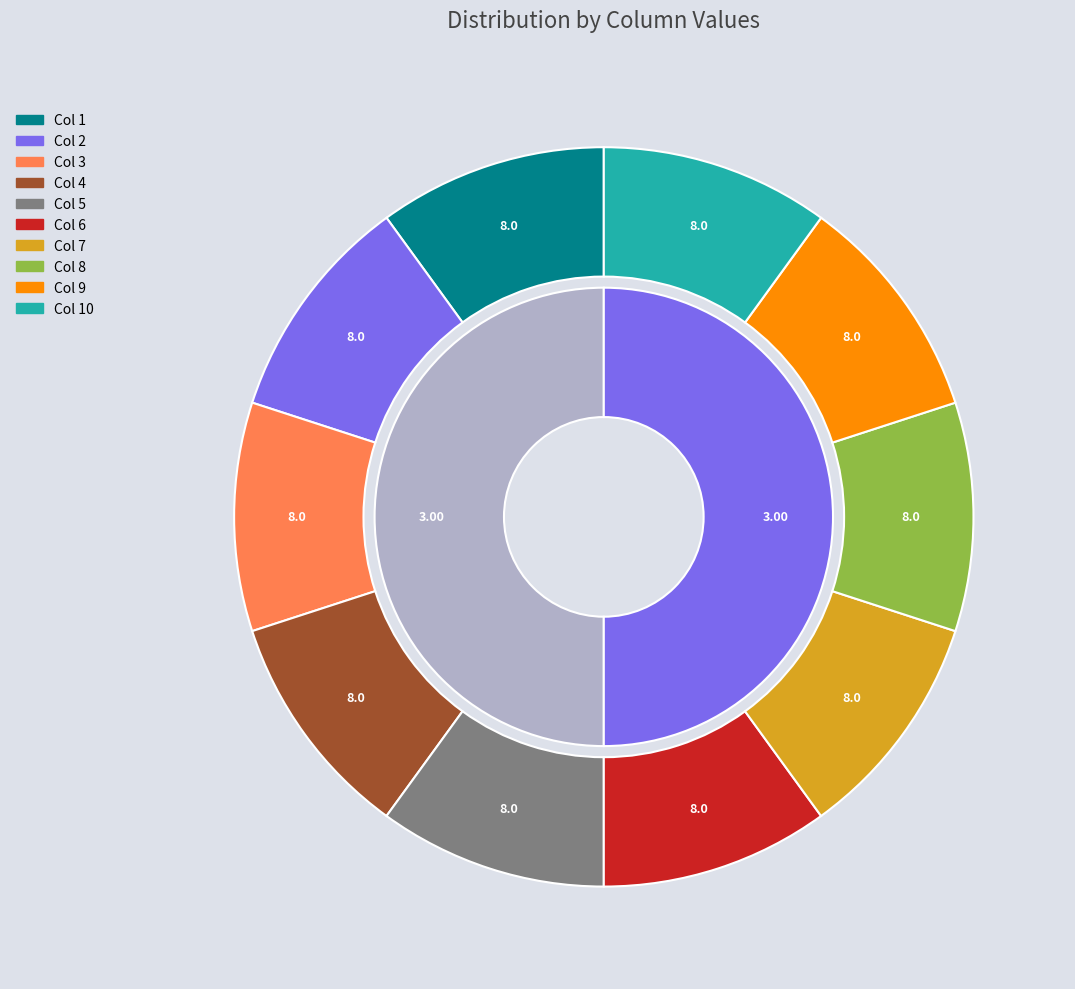

To the nearest percent, what is the average slice percentage?

17%